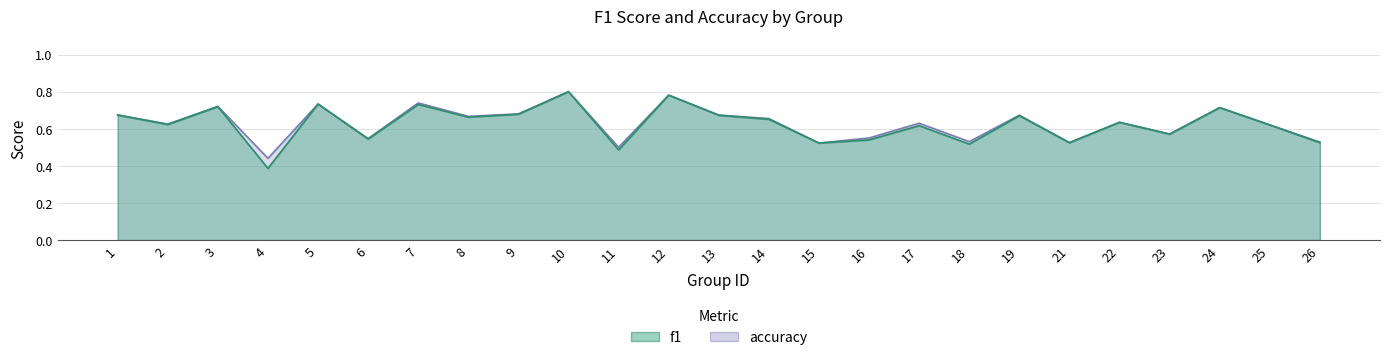

How many interior local peaks does the accuracy series have?

9